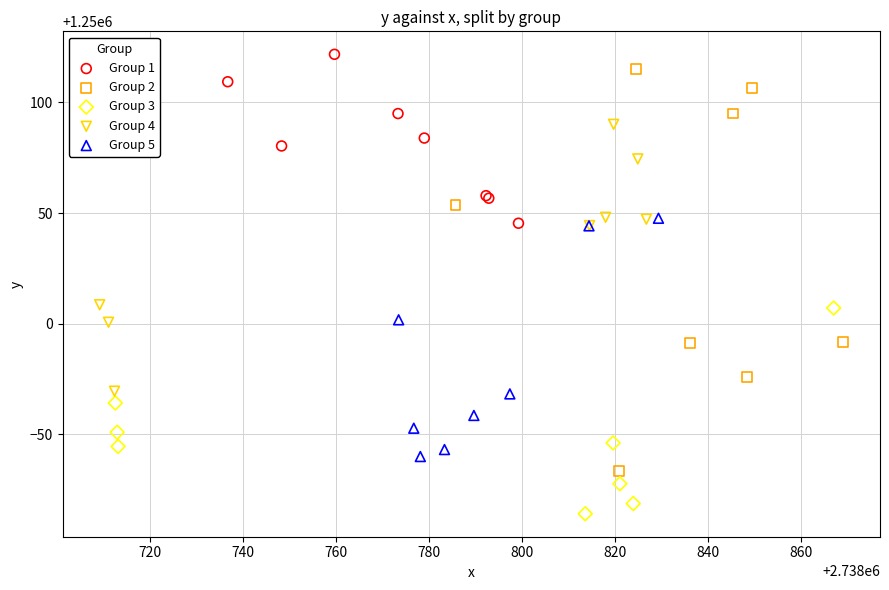

Which series has the largest Y range (max minus min)?

Group 2